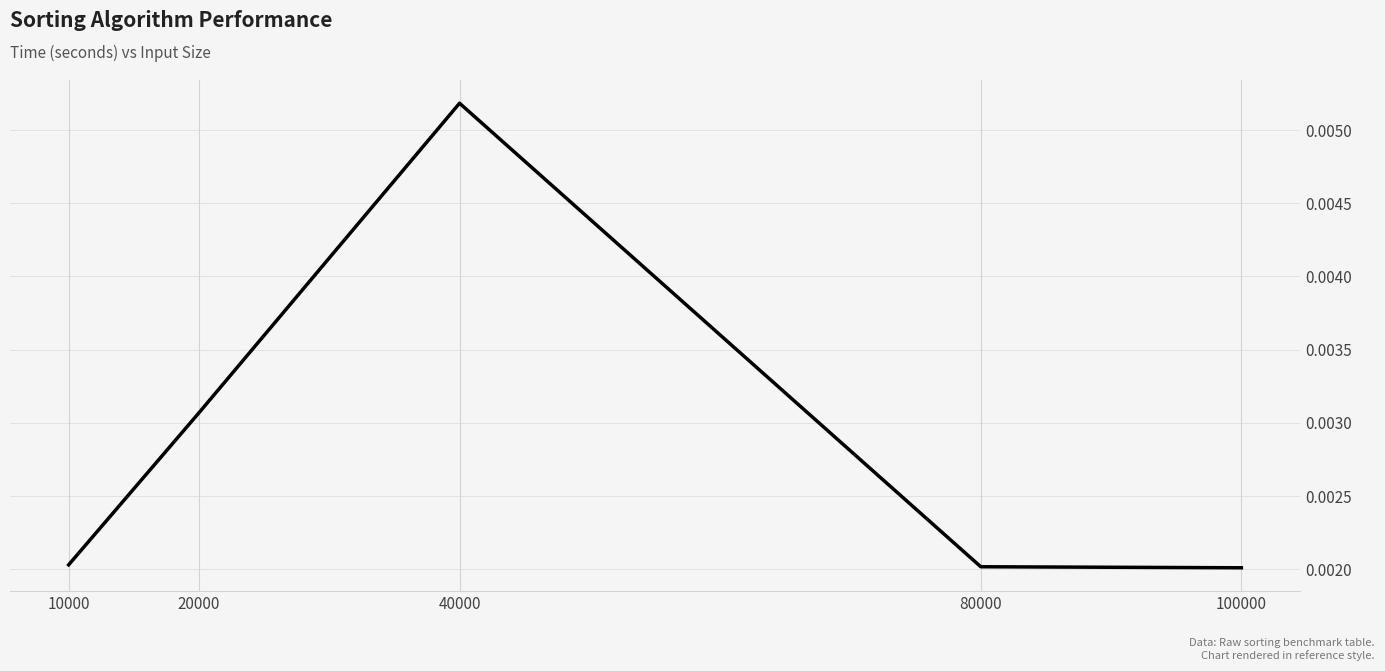

Where is the first local maximum?

40000